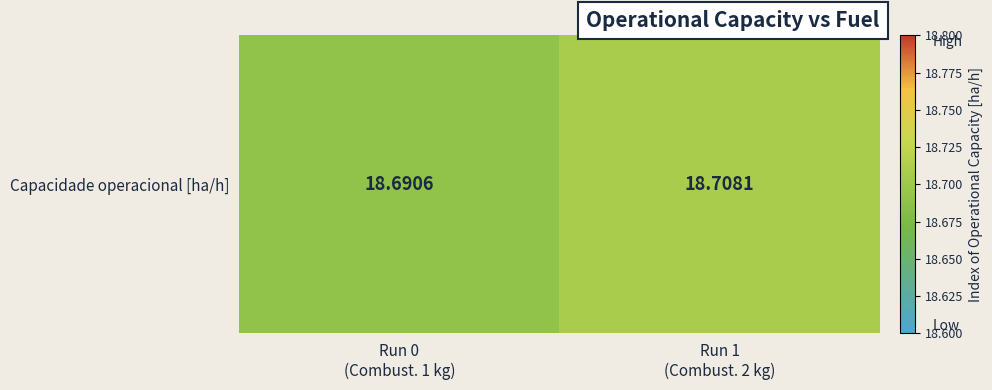

What is the sum of the values at Run 1
(Combust. 2 kg) and Run 0
(Combust. 1 kg)?

37.4